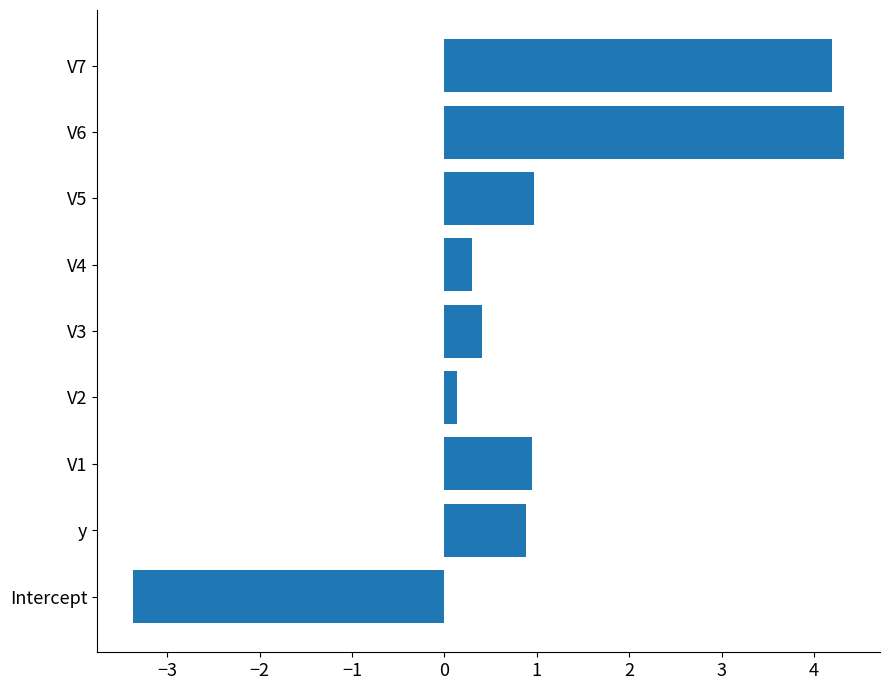

What is the sum of all values?

8.8